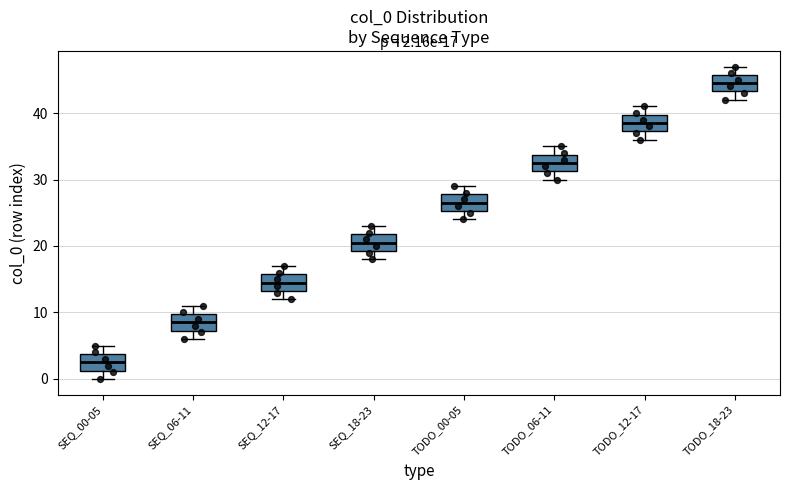

Which box's median line is the lowest?

SEQ_00-05